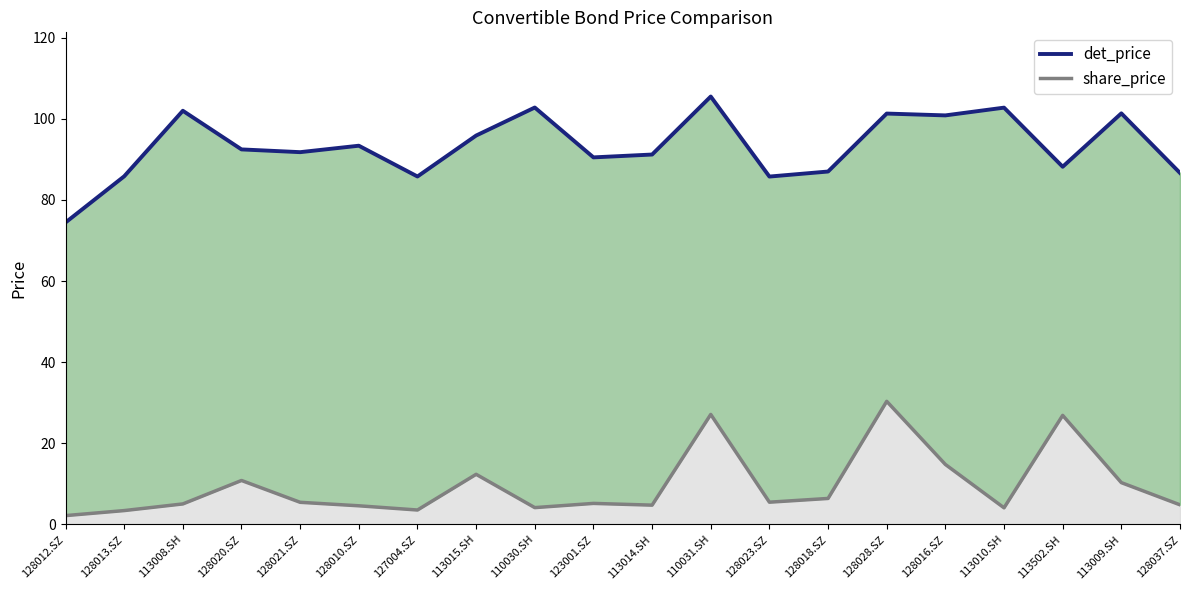

How many lines are shown in the chart?

2